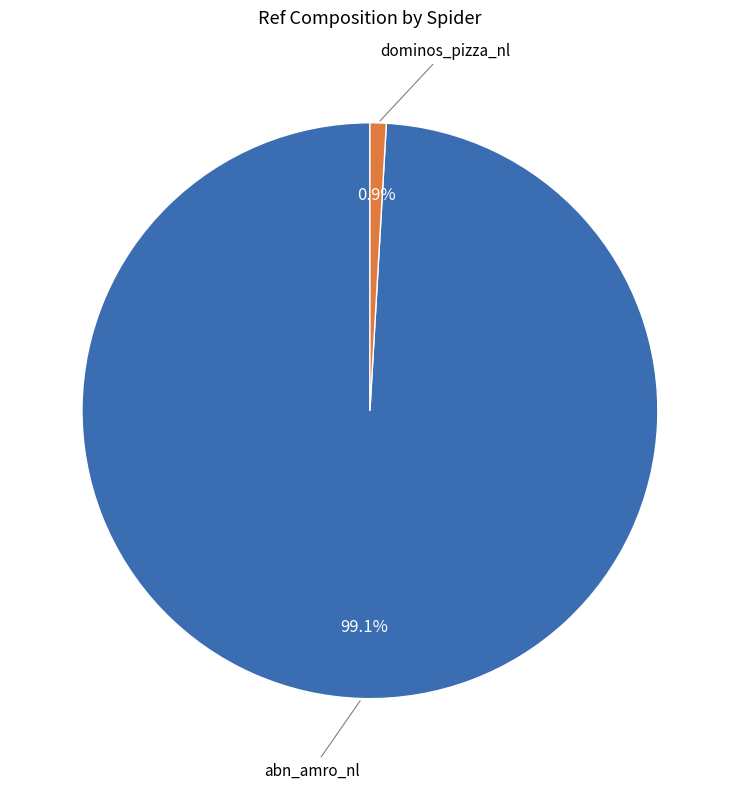

How many segments does this pie chart have?

2